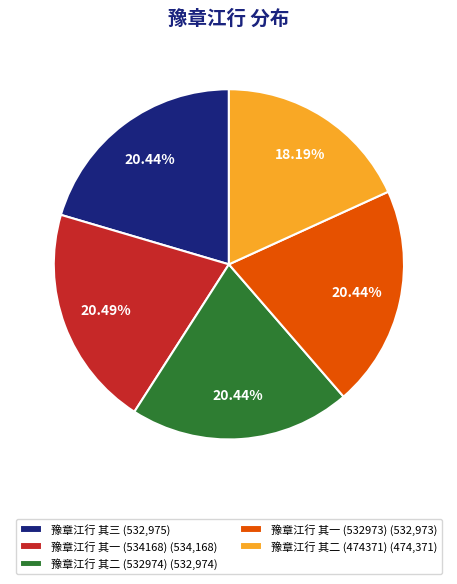

Approximately how many times larger is the value at 豫章江行 其二 (474371) compared to 豫章江行 其一 (534168)?

0.9